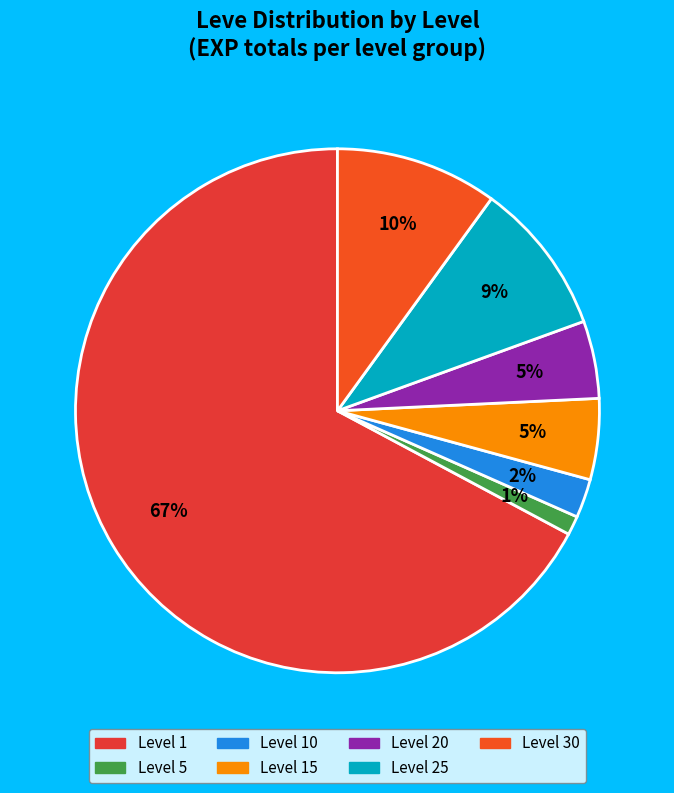

Count the number of slices in the pie.

7